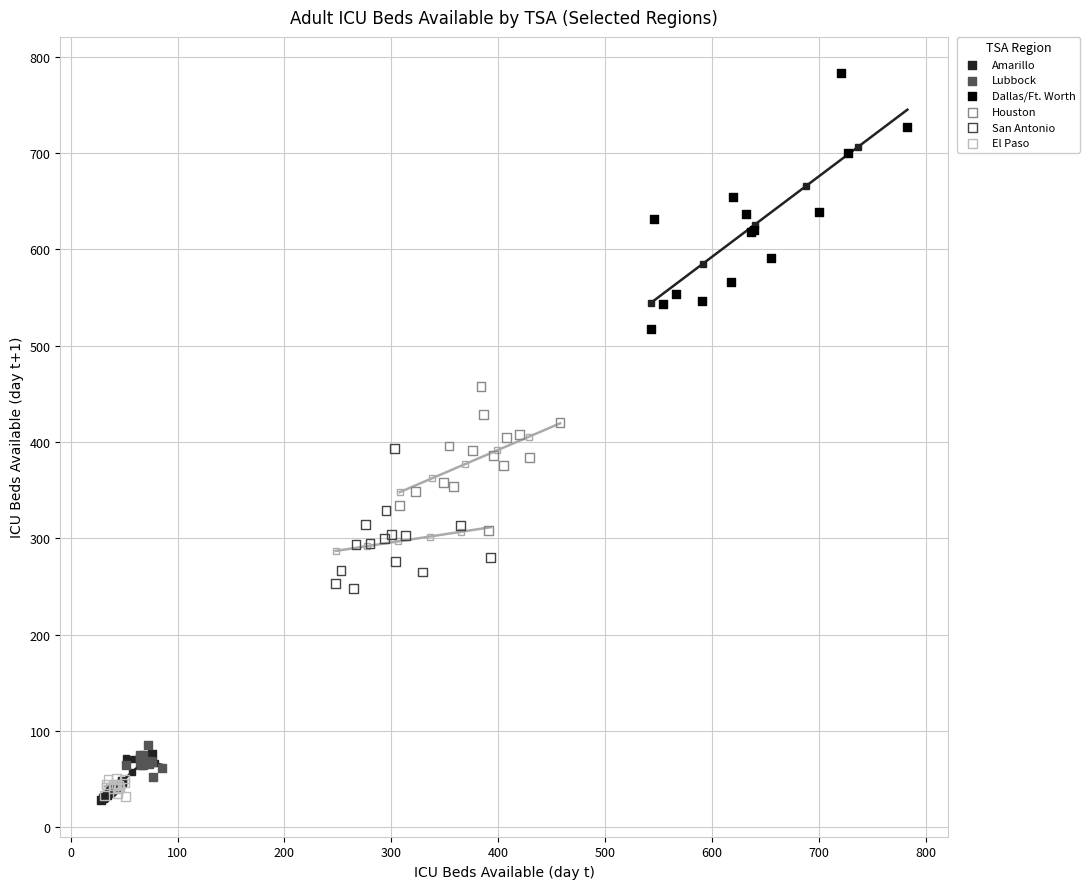

Which series contains the highest Y value?

Dallas/Ft. Worth